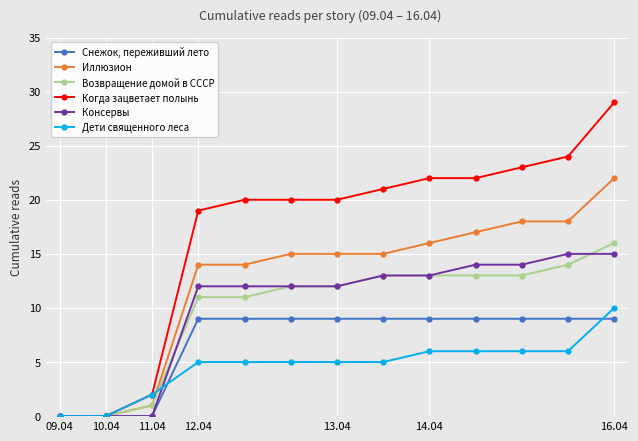

Which series has the widest spread of values?

Когда зацветает полынь